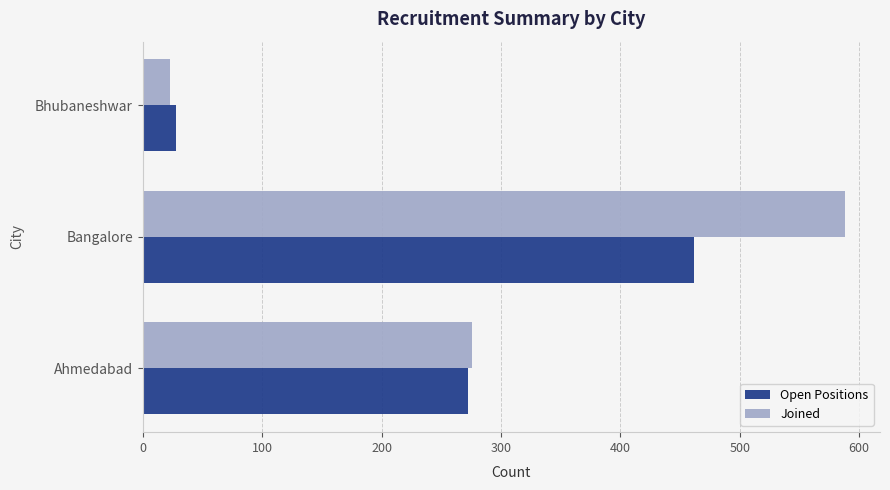

At which label is Open Positions closest to 245?

Ahmedabad